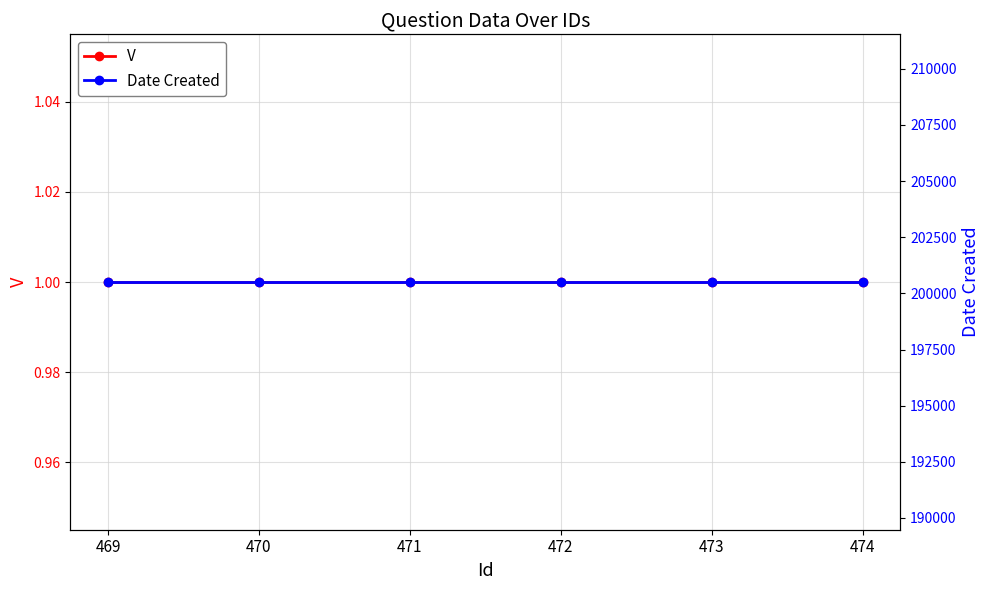

Is it true that V equals 1 at 471?

True